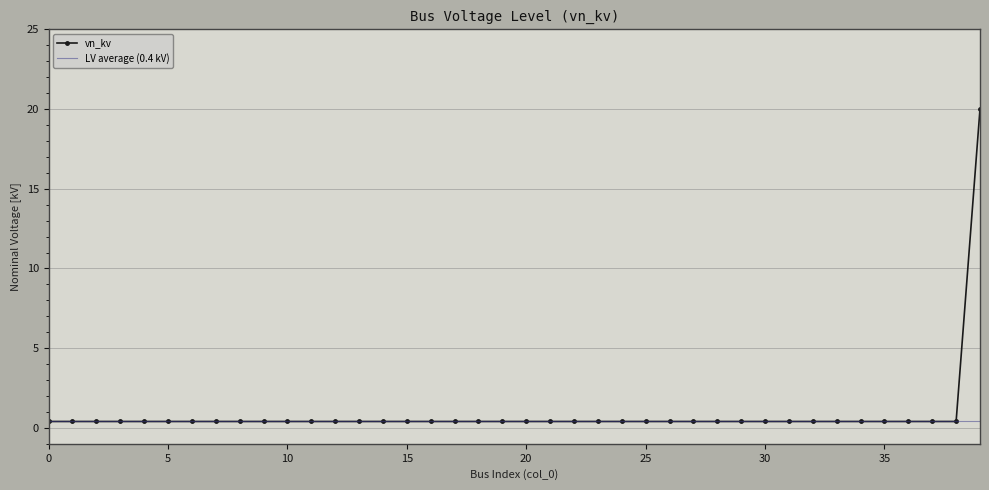

What is the maximum value shown in the chart?

20.0